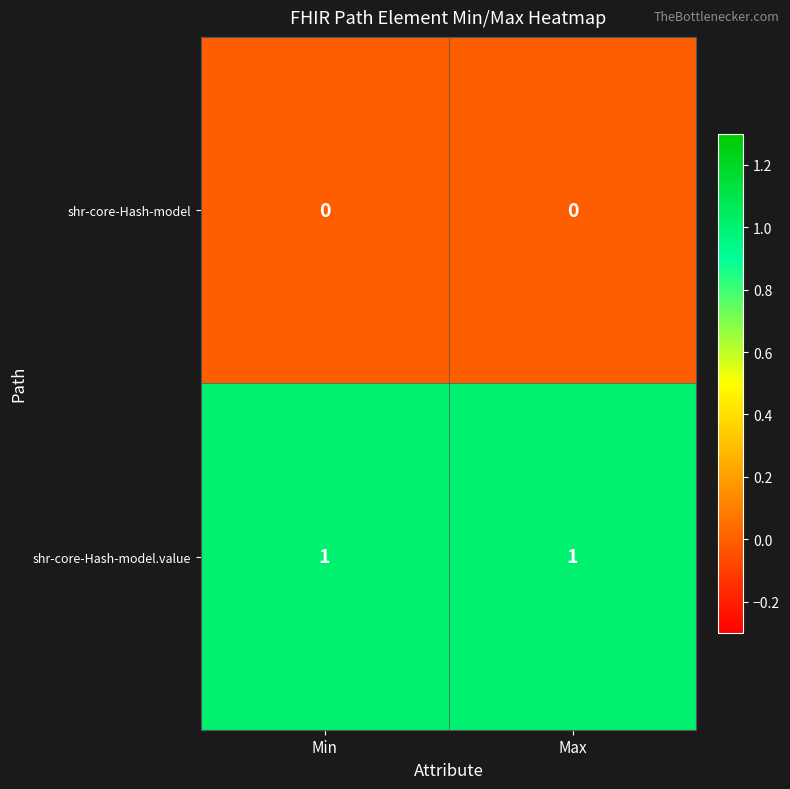

Is the value of shr-core-Hash-model.value at Min greater than the value of shr-core-Hash-model at Max?

Yes